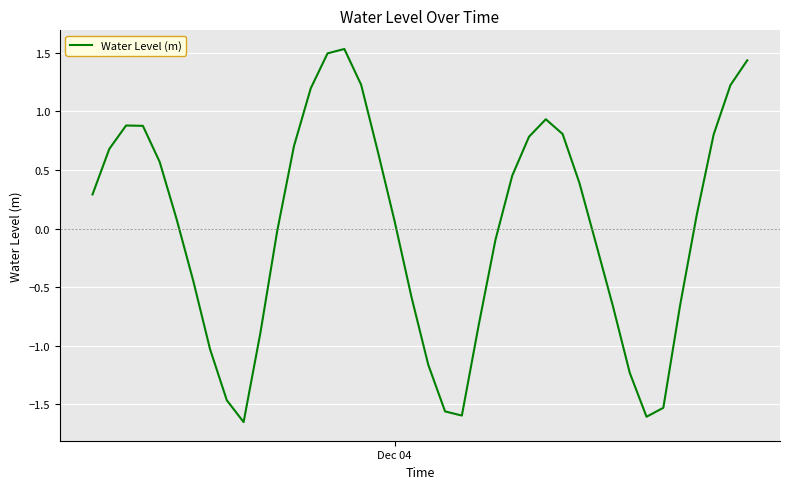

What is the greatest value displayed?

1.5